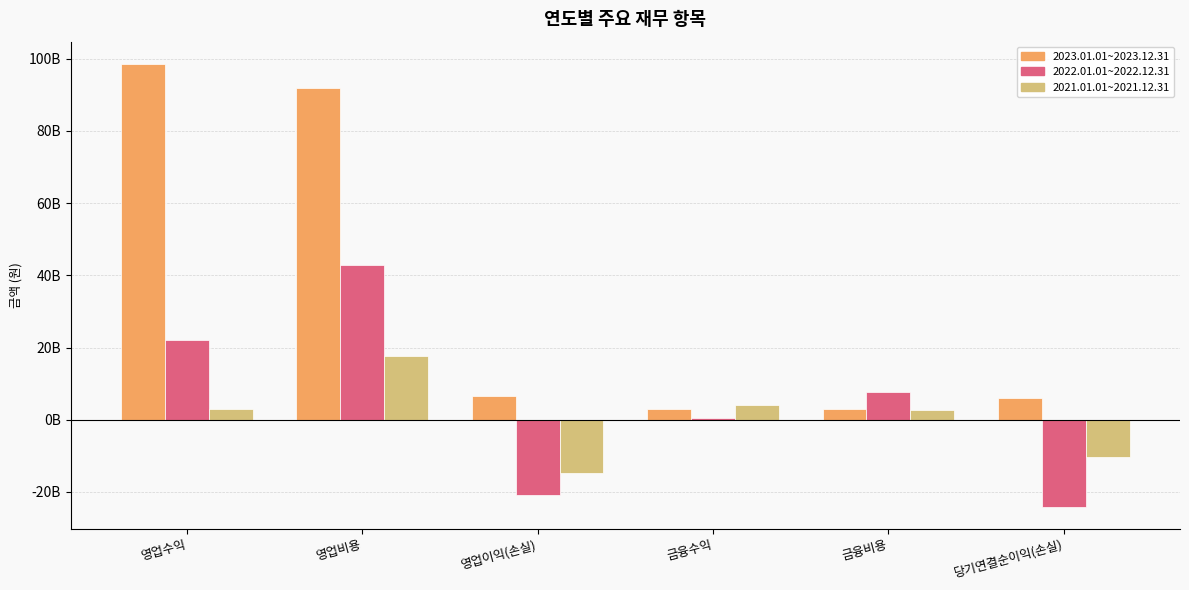

True or false: 2023.01.01~2023.12.31 has a value of 2836458535 at 금융비용.

True